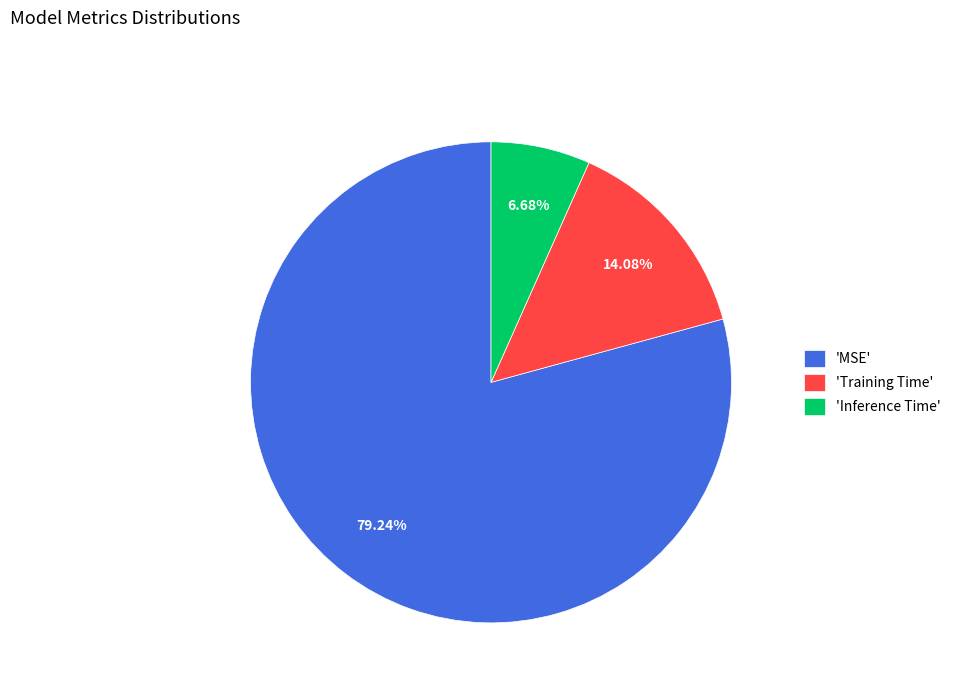

Rank the categories by value from highest to lowest.

'MSE', 'Training Time', 'Inference Time'